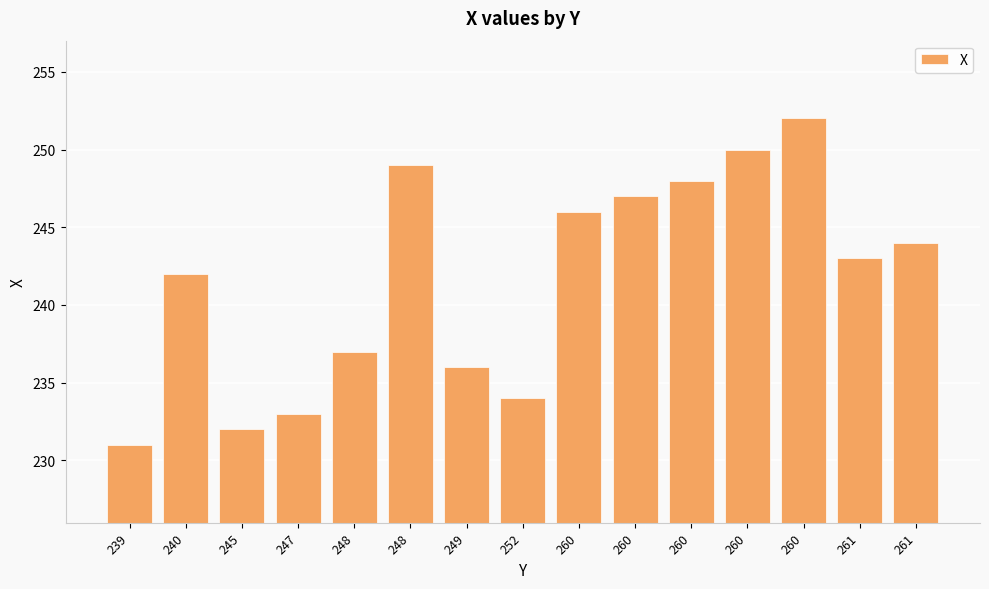

Read the value at 248.

249